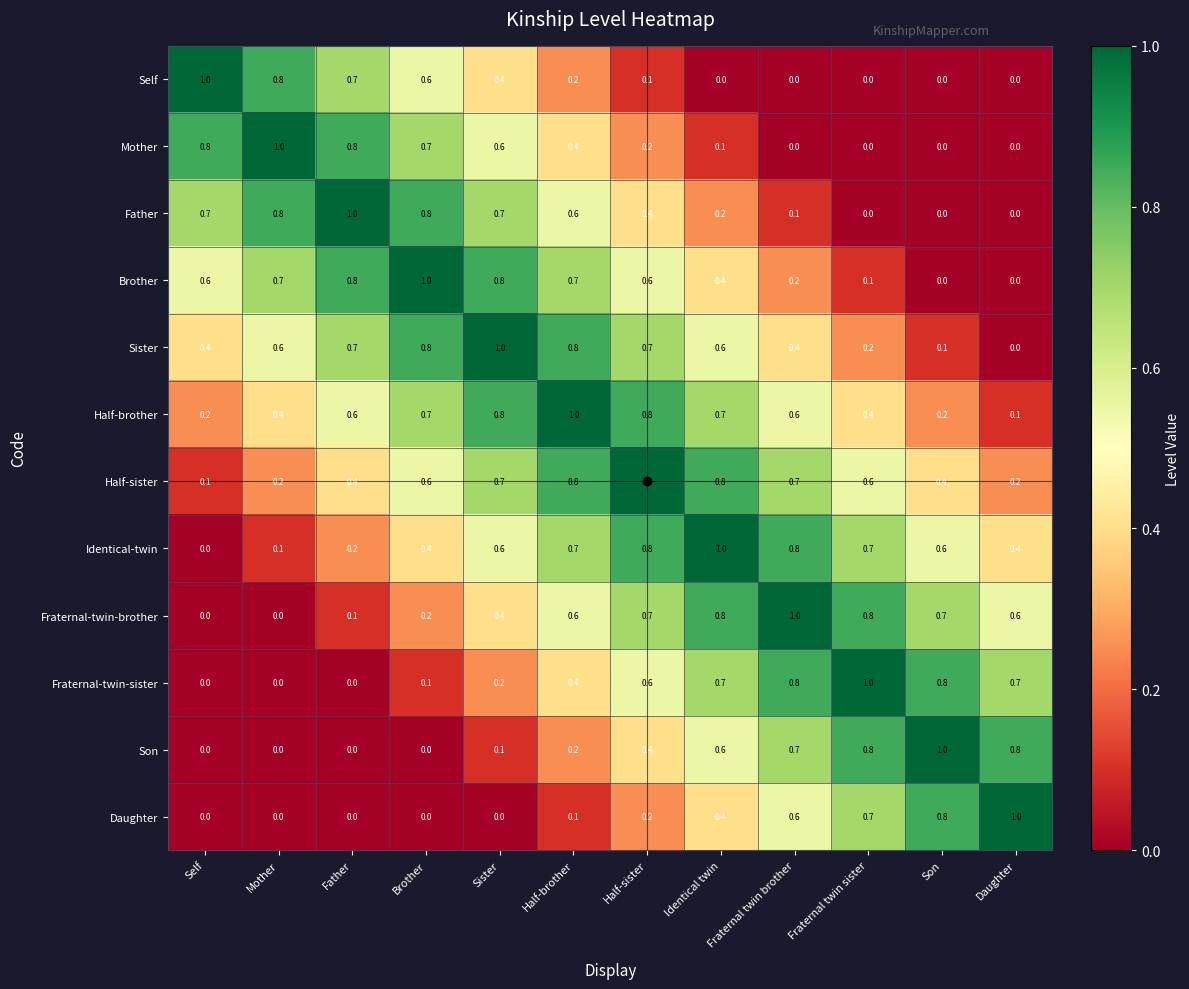

Count the number of data series in this chart.

12